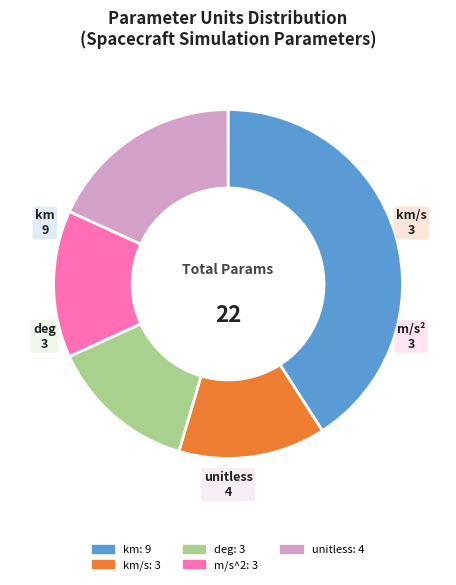

How many slices are in this pie chart?

5